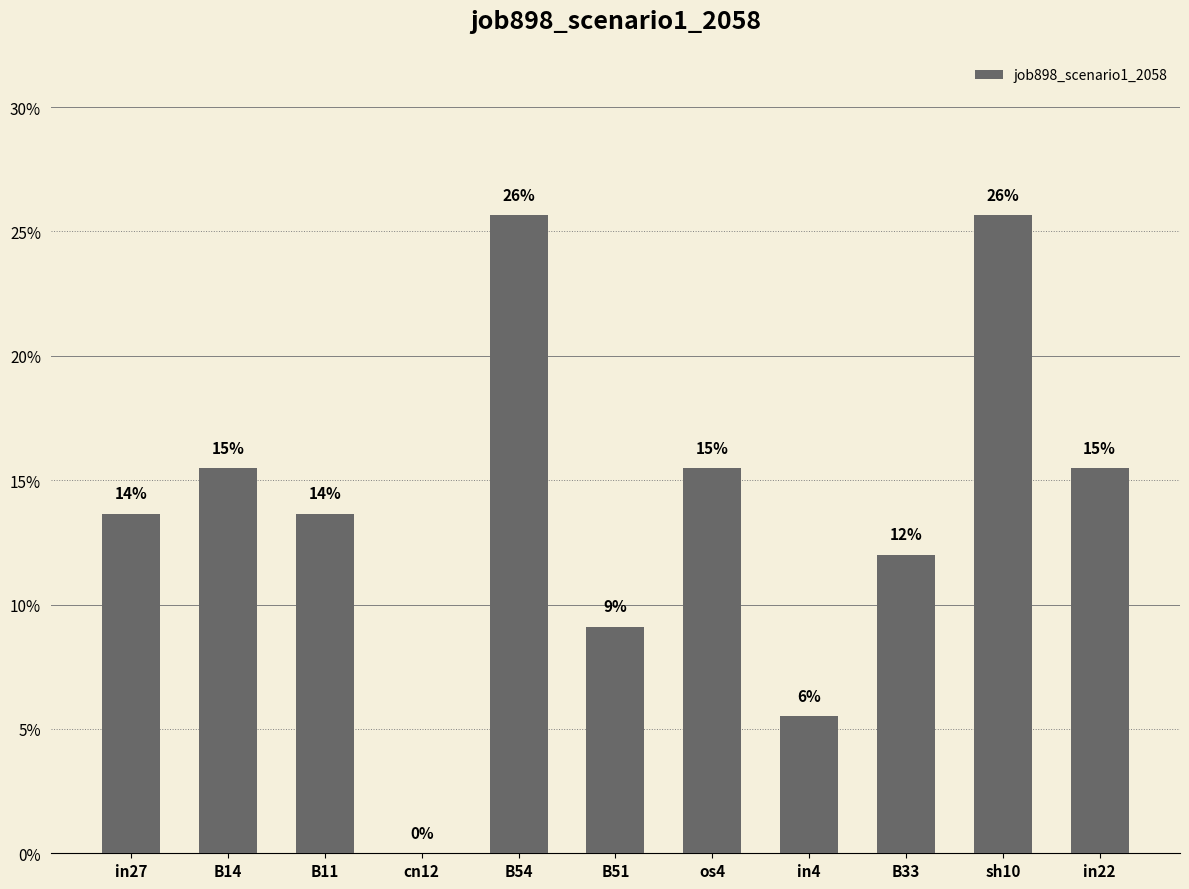

True or false: the data shows 0.0 at cn12.

True